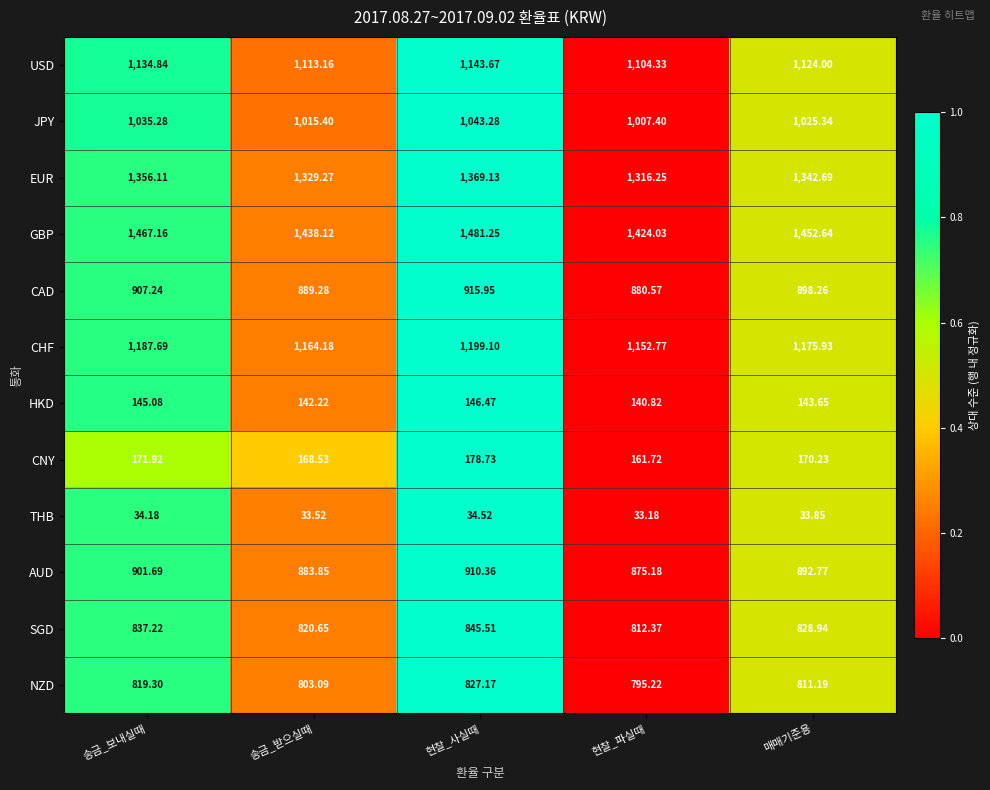

At which label does USD reach its minimum?

현찰_파실때